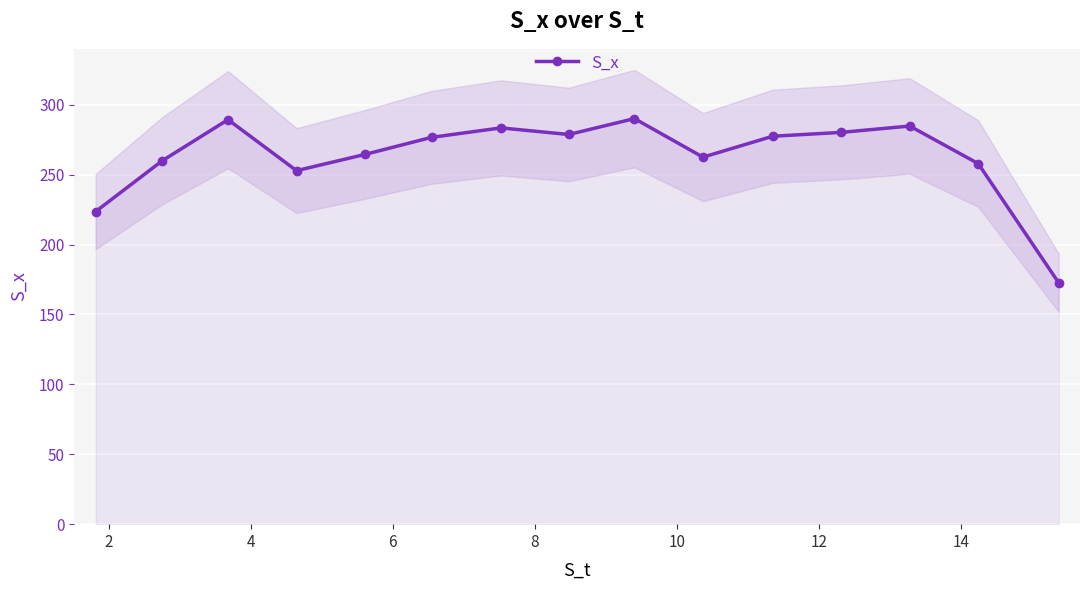

Is this an area chart (filled region under the line)?

No